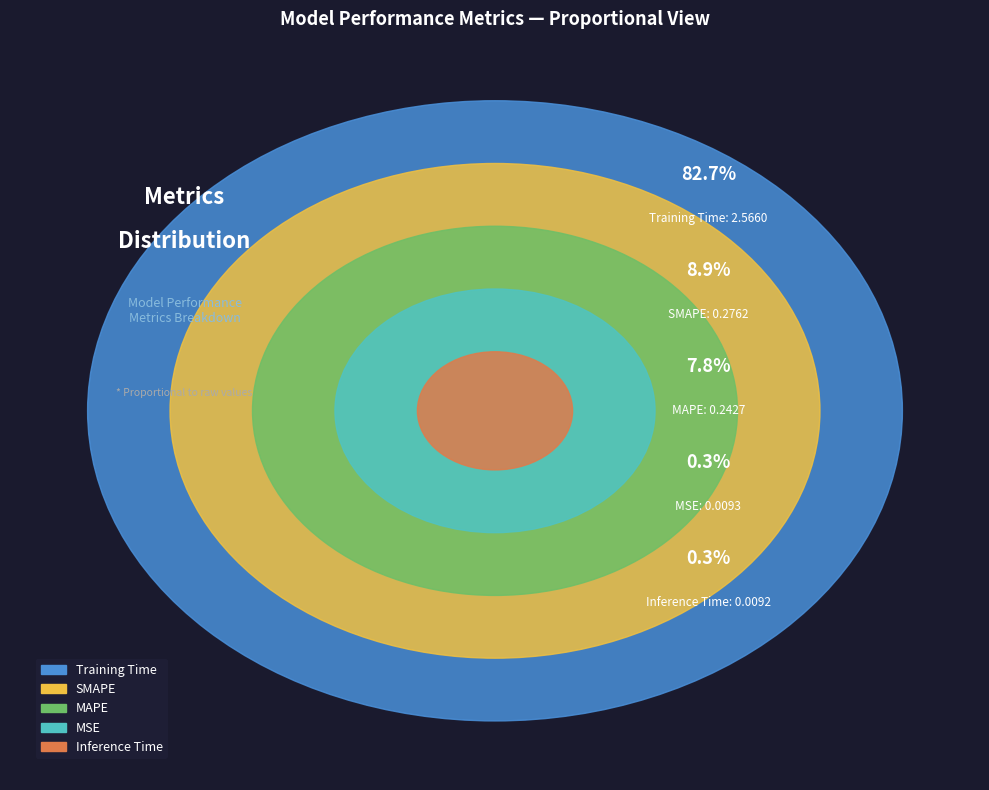

Which category accounts for the majority?

Training Time